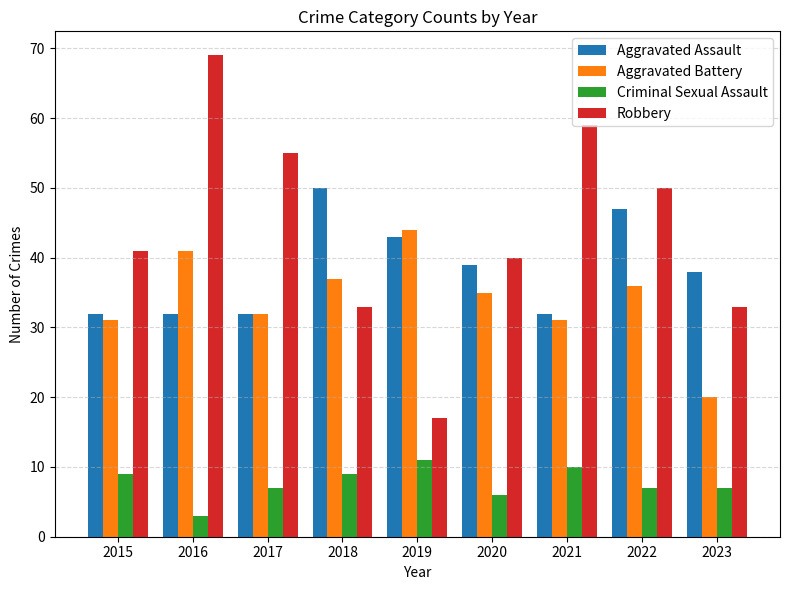

How many groups of bars are there?

9